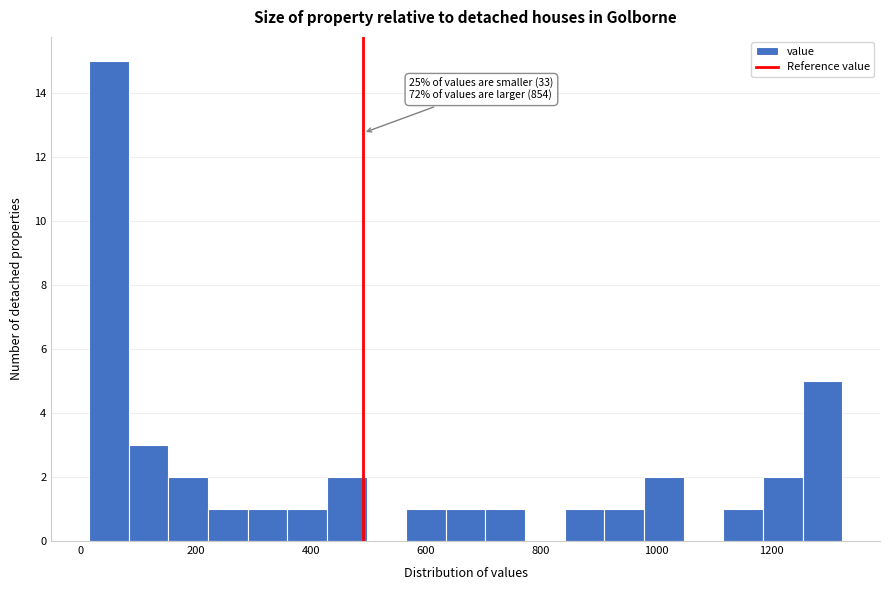

Around what value on the x-axis is the tallest bar? Give the approximate position of its centre, as read against the axis.

40